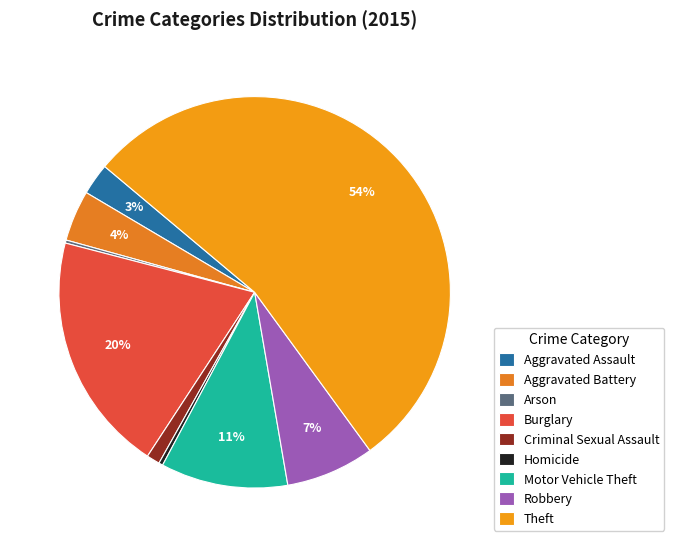

How many segments does this pie chart have?

9